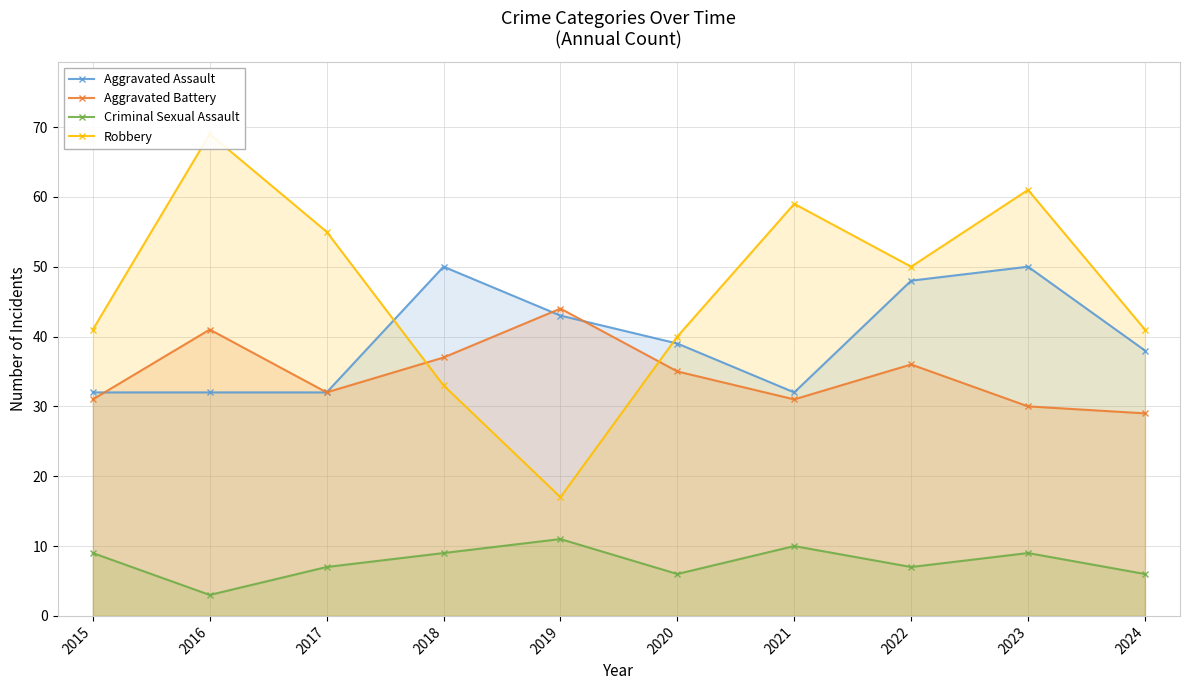

What are all the series names shown in the legend?

Aggravated Assault, Aggravated Battery, Criminal Sexual Assault, Robbery